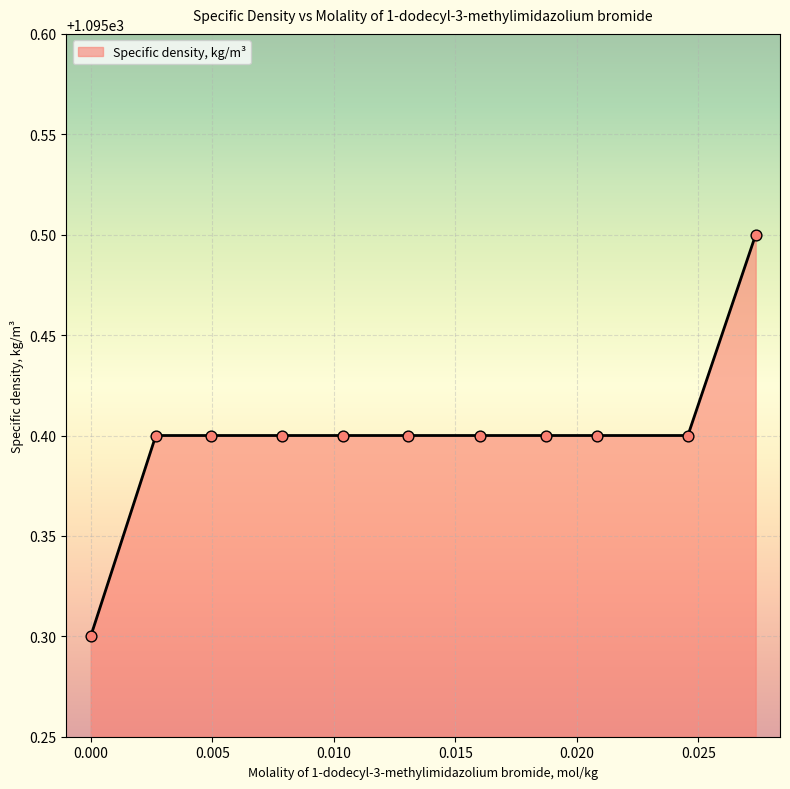

What is the greatest value displayed?

1095.5